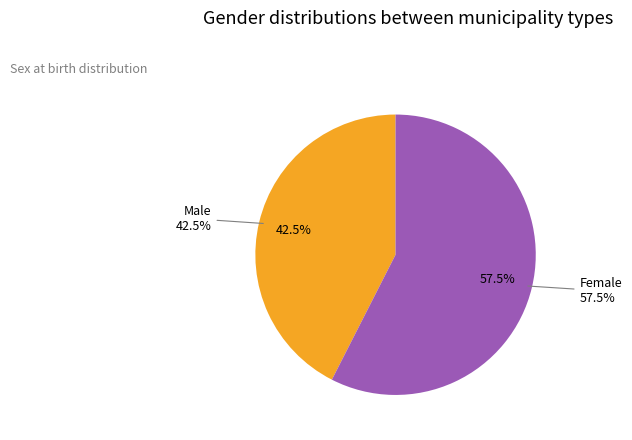

Which slice is the largest?

Female